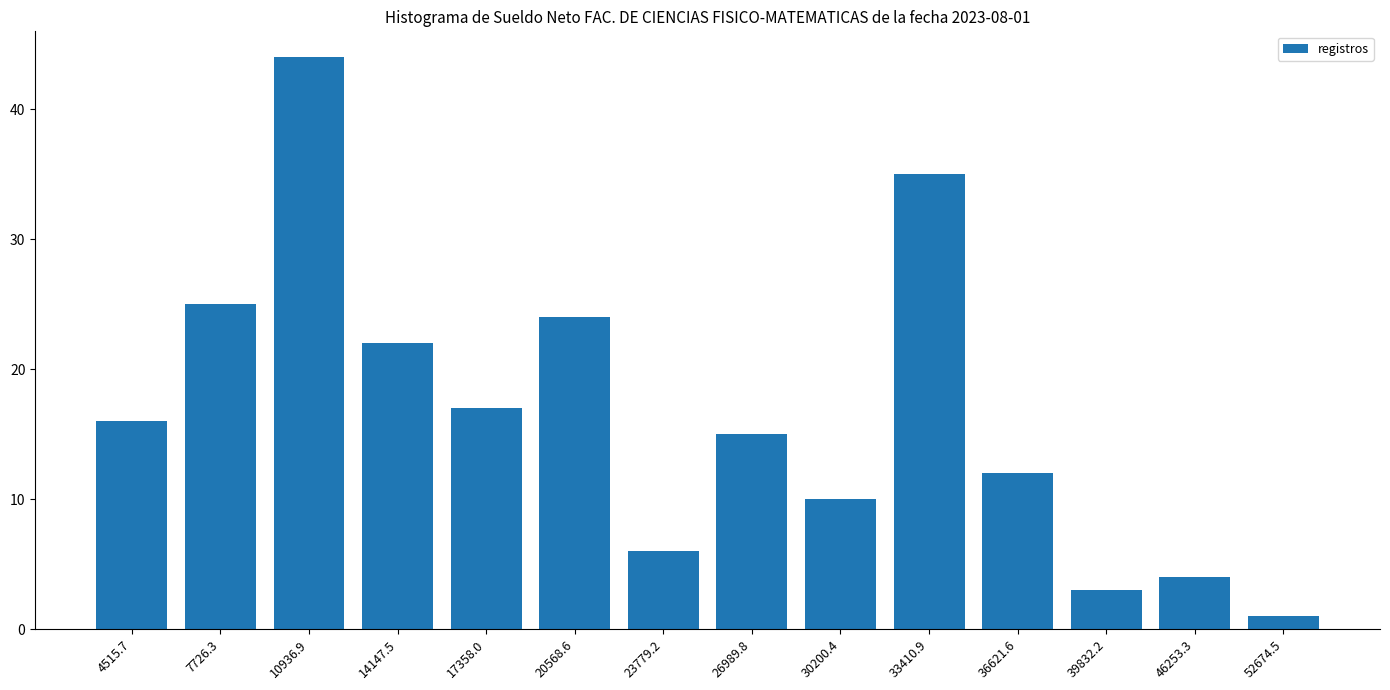

What is the sum of all values?

234